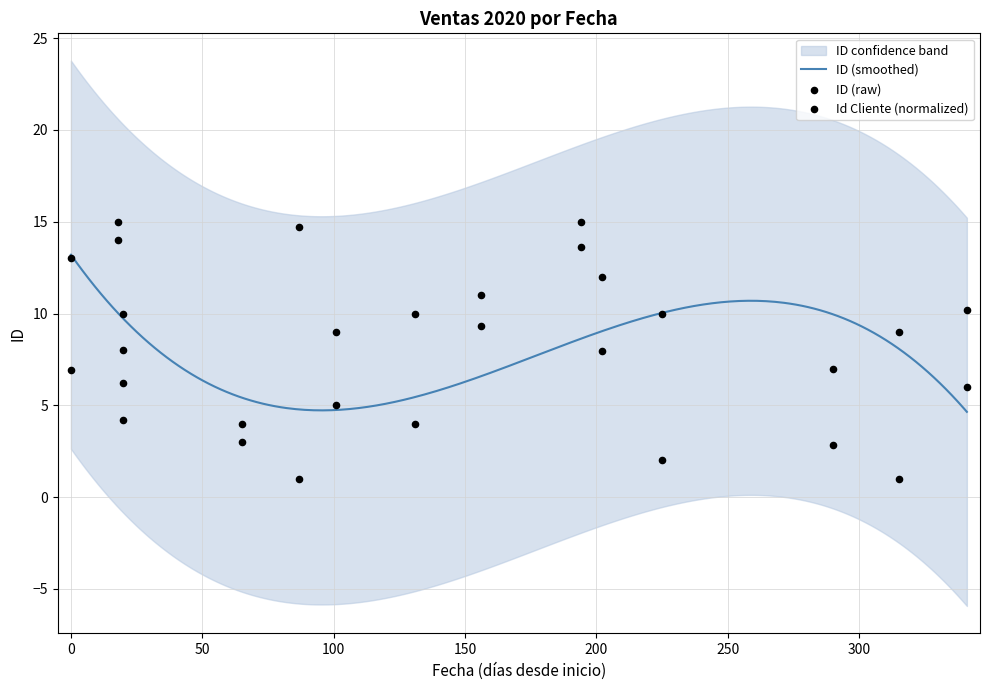

What is the minimum value for ID (smoothed)?

4.6